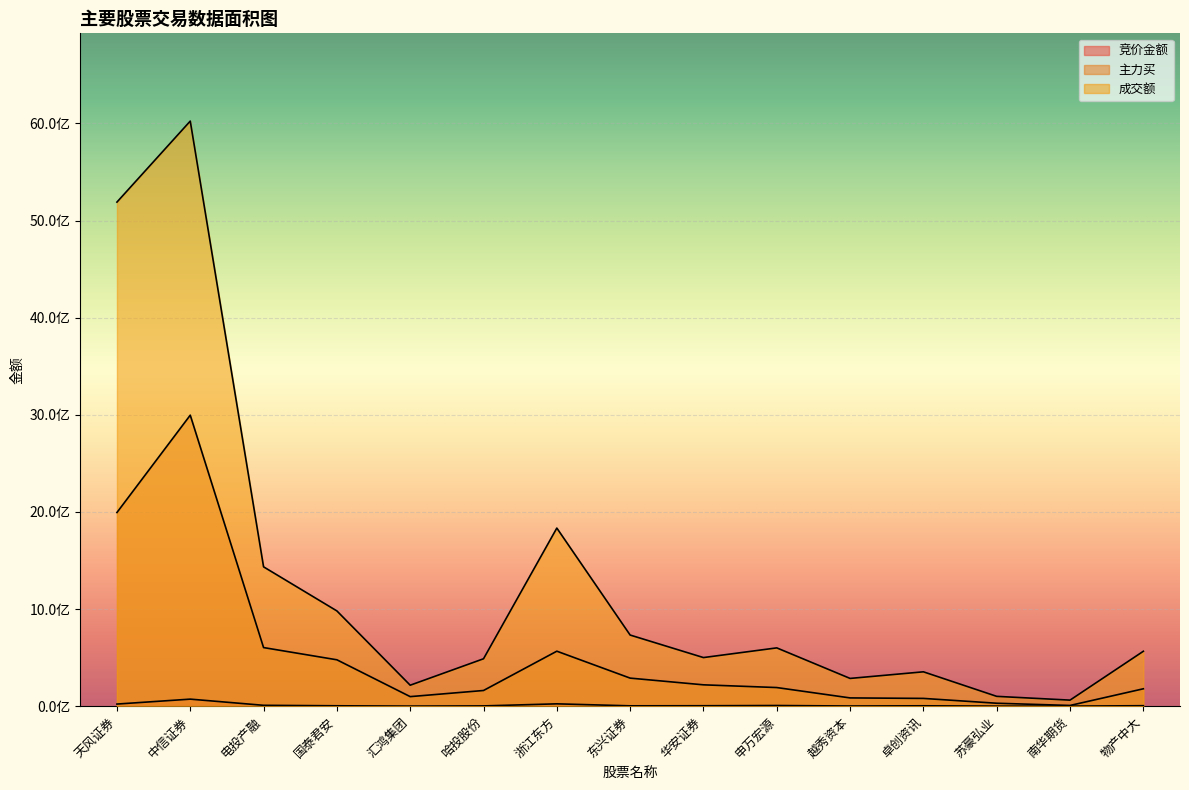

What value does the 主力买 series have at 浙江东方, to the nearest 10?

566148950